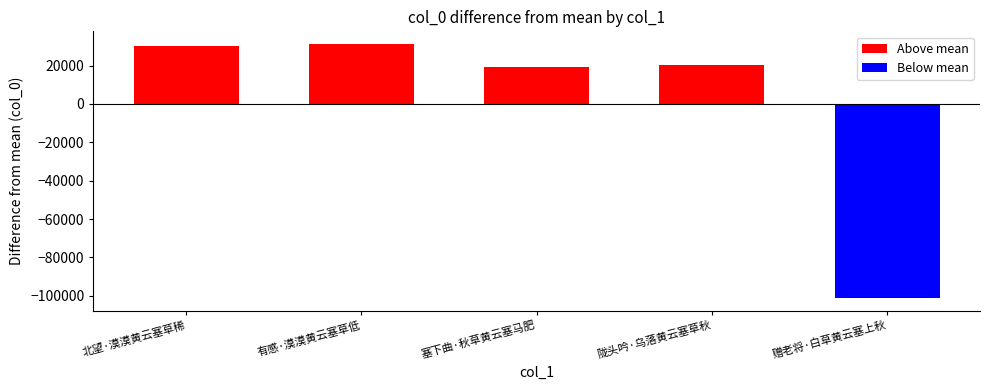

Reading left to right, extract all data points from this chart.

Above mean: 北望·漠漠黄云塞草稀=30120	有感·漠漠黄云塞草低=31226	塞下曲·秋草黄云塞马肥=19403	陇头吟·乌落黄云塞草秋=20389	赠老将·白草黄云塞上秋=0
Below mean: 北望·漠漠黄云塞草稀=0	有感·漠漠黄云塞草低=0	塞下曲·秋草黄云塞马肥=0	陇头吟·乌落黄云塞草秋=0	赠老将·白草黄云塞上秋=-101138